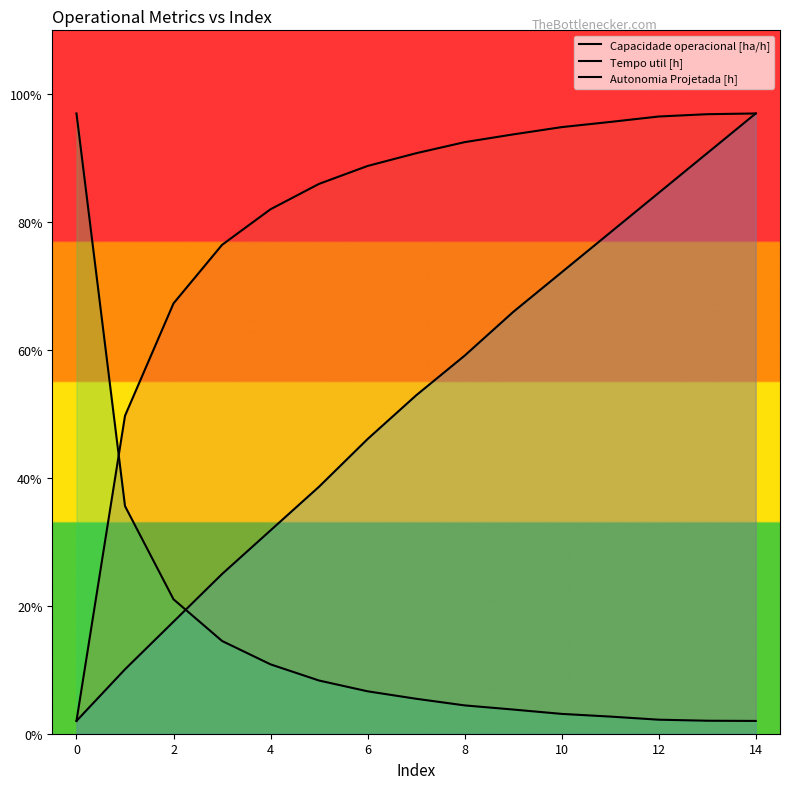

How many lines are shown in the chart?

3